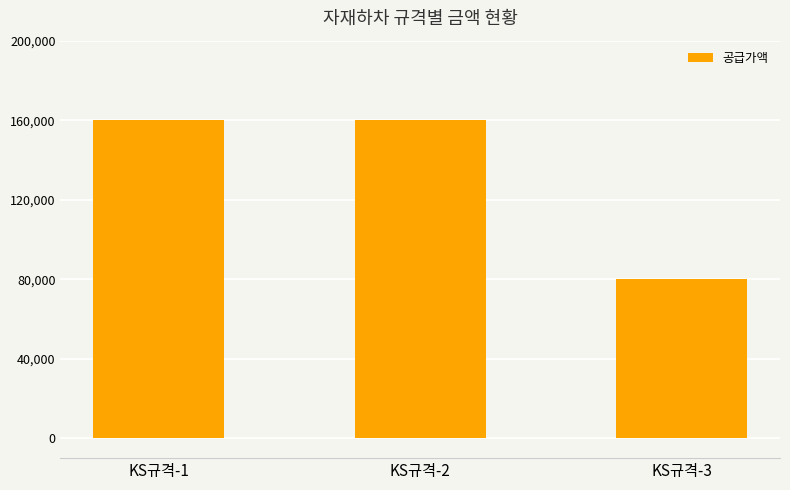

Is it true that the value at KS규격-2 is 217485?

False